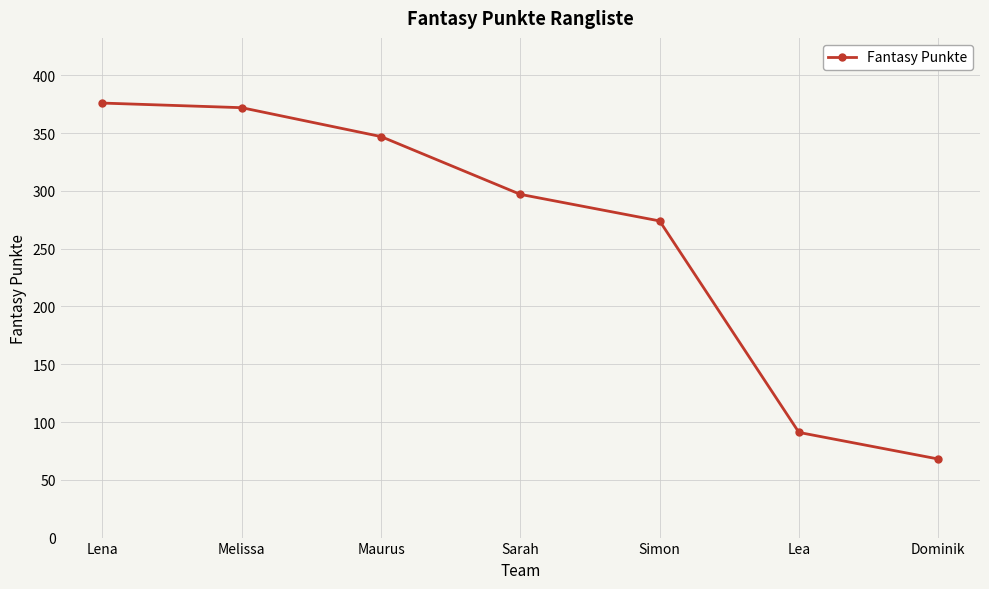

Does the chart have visible grid lines?

Yes